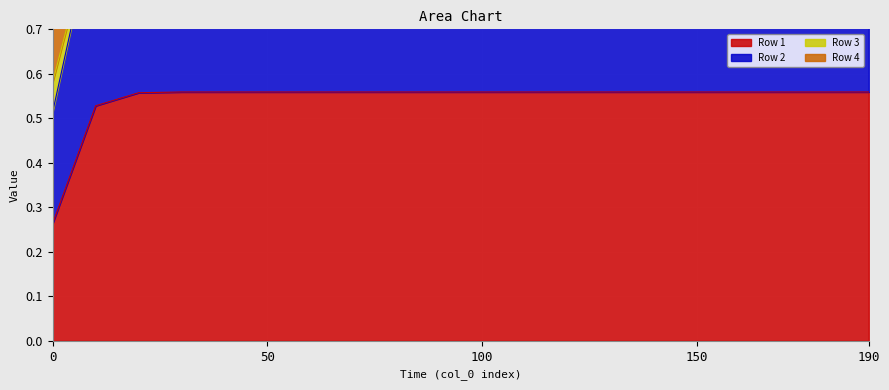

The value of Row 3 at 40 is 1.7. True or false?

False